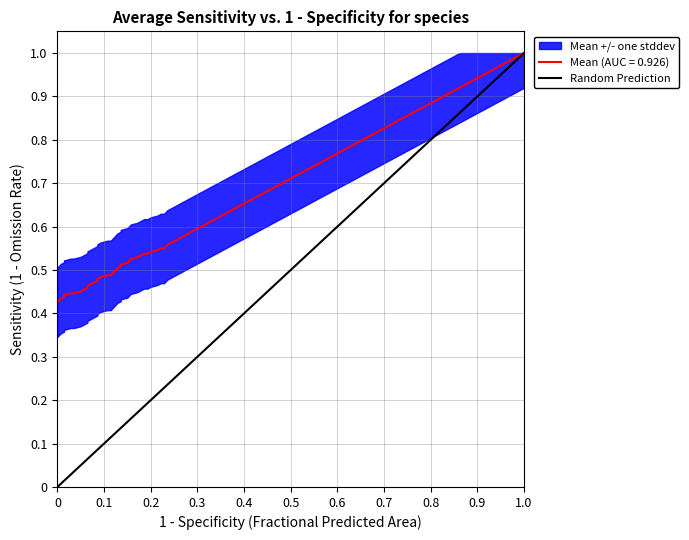

What position from the left is 0?

1